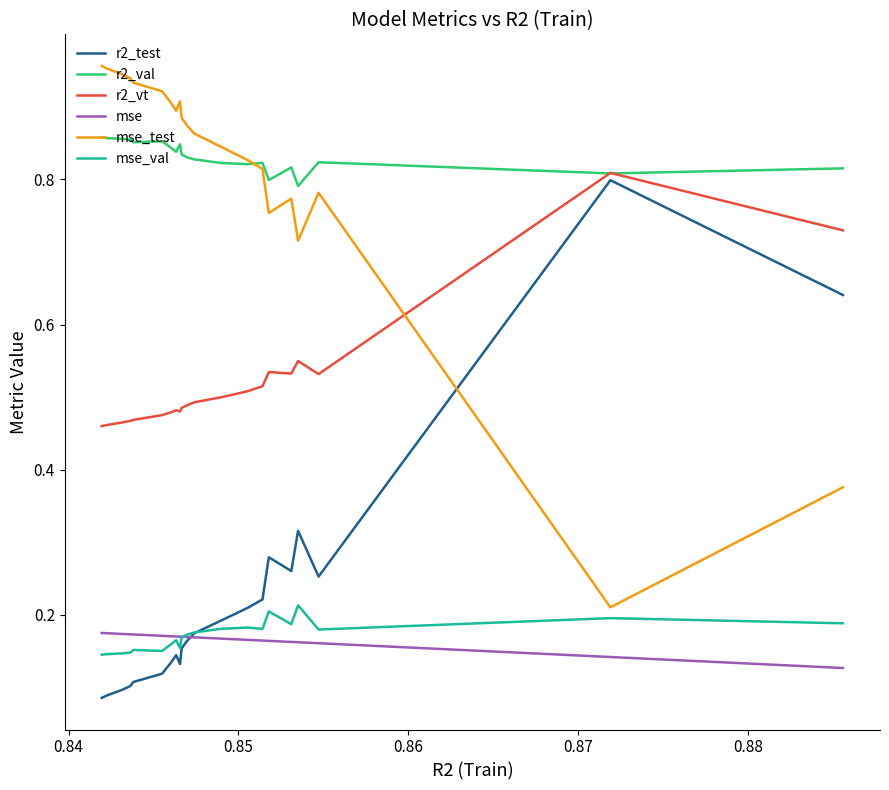

True or false: mse_val and r2_val cross at least once.

False